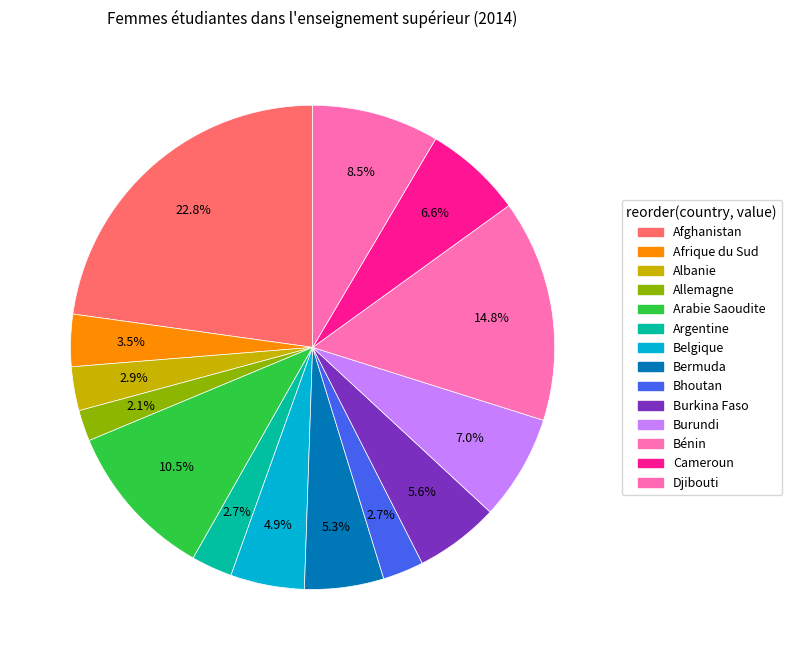

How many slices are in this pie chart?

14